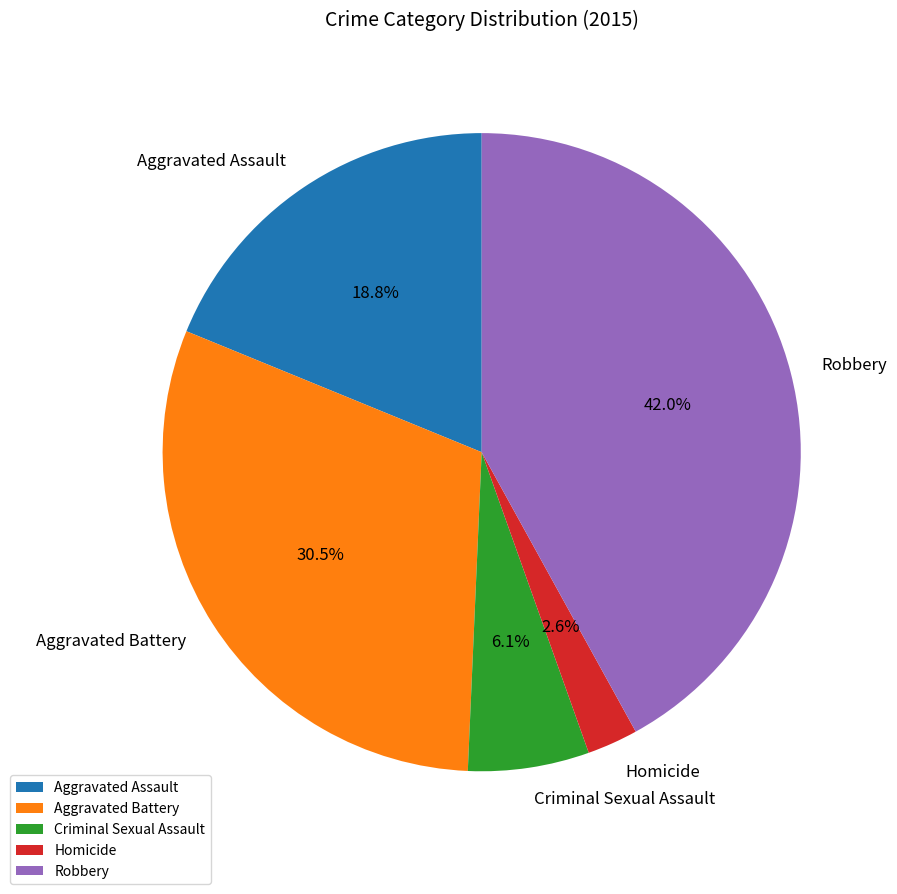

Which slice is the smallest?

Homicide